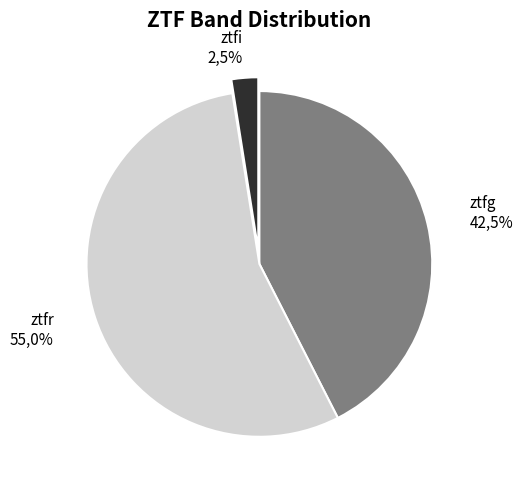

To the nearest percent, what is the difference between the ztfg and ztfi slice percentages?

40%